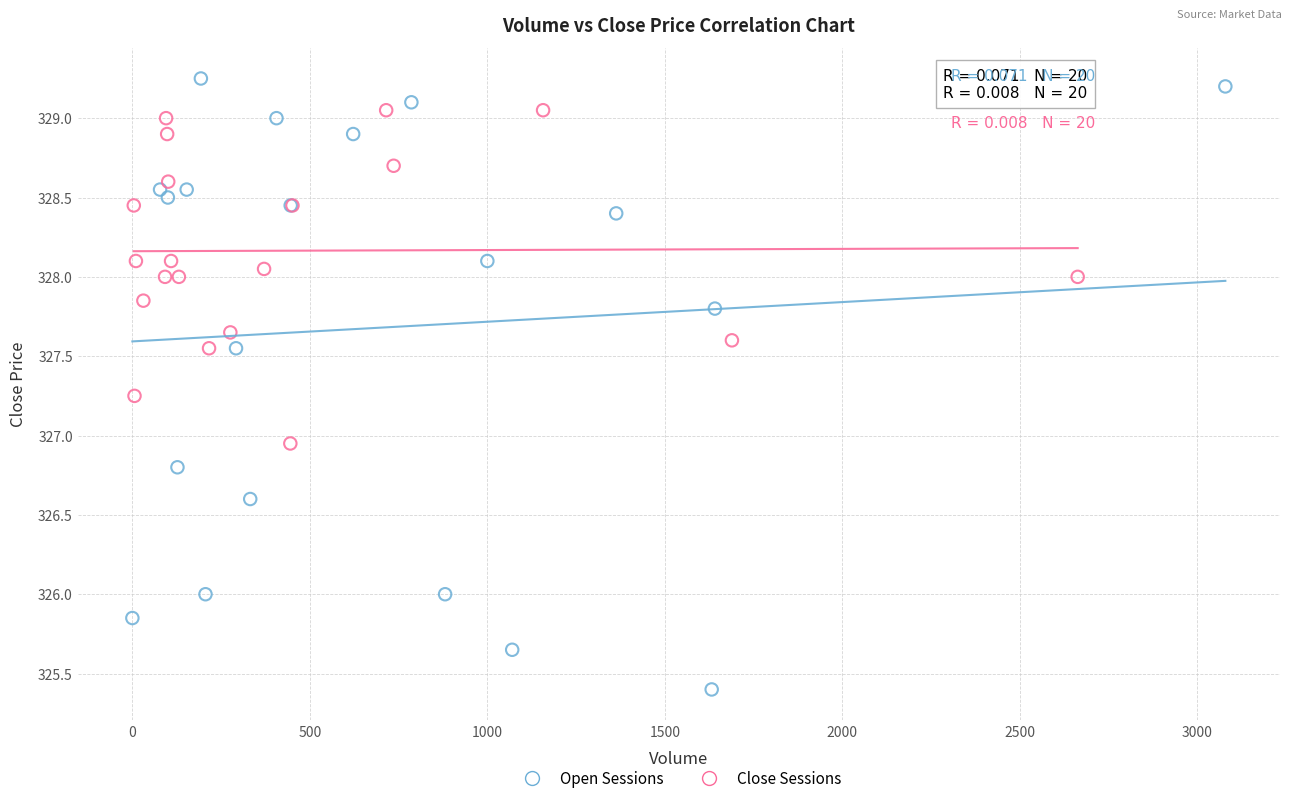

Which series reaches the maximum Y coordinate?

Open Sessions